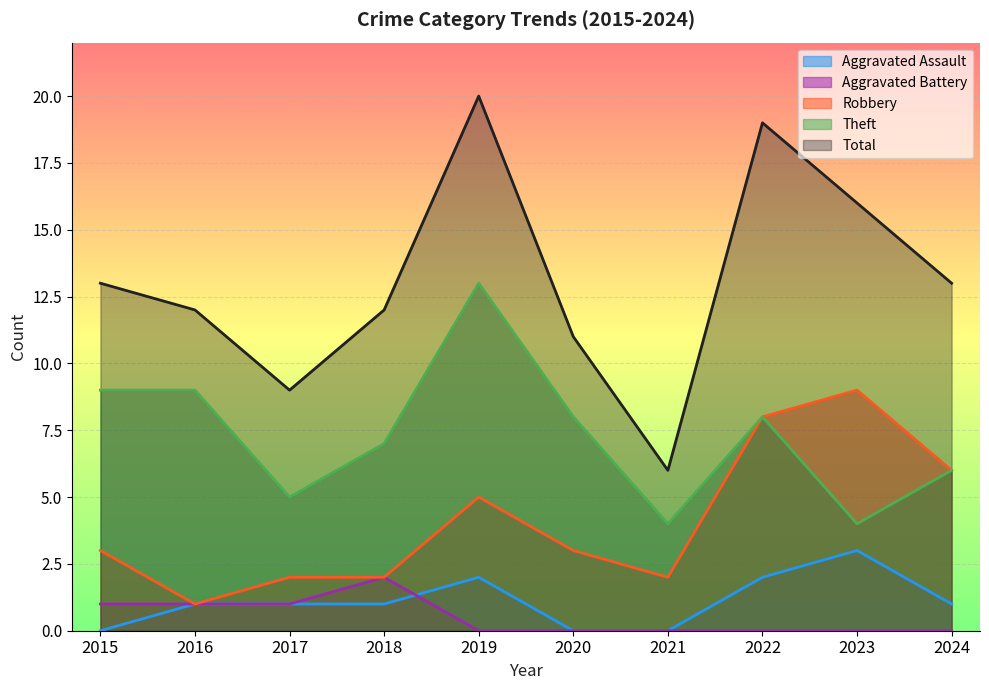

Between 2015 and 2022, which series saw the biggest shift?

Total